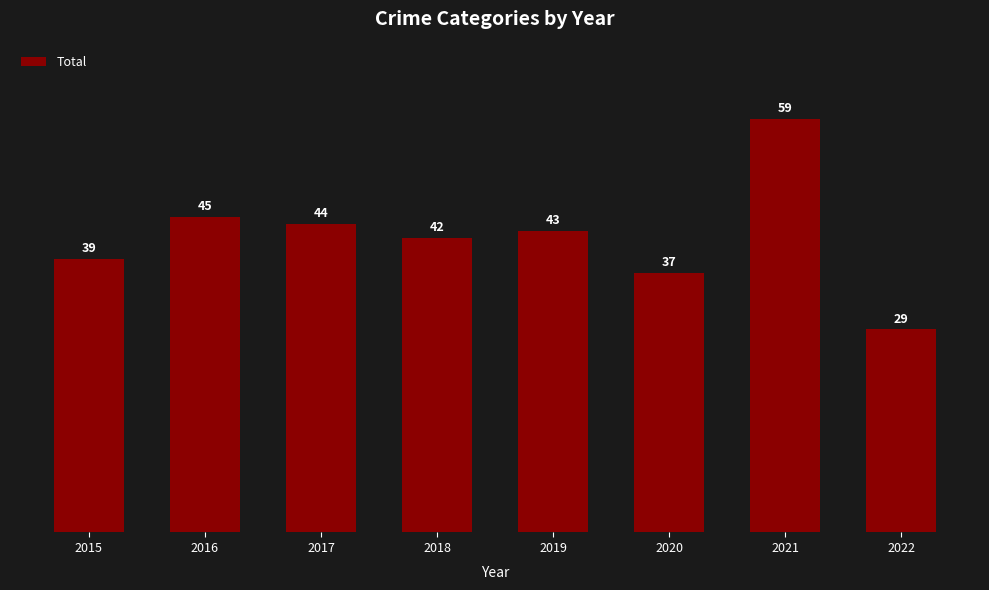

What is the smallest value displayed?

29